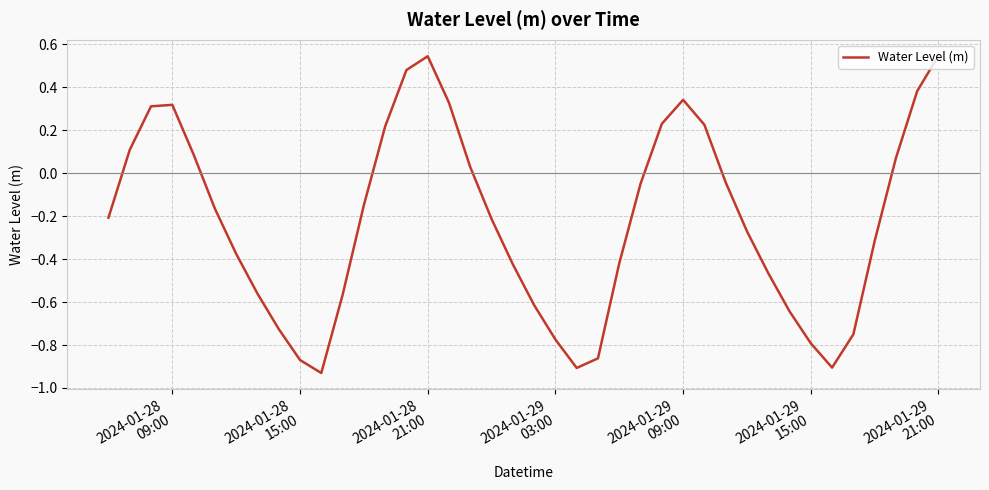

What is the difference between the second highest and second lowest values?

1.5